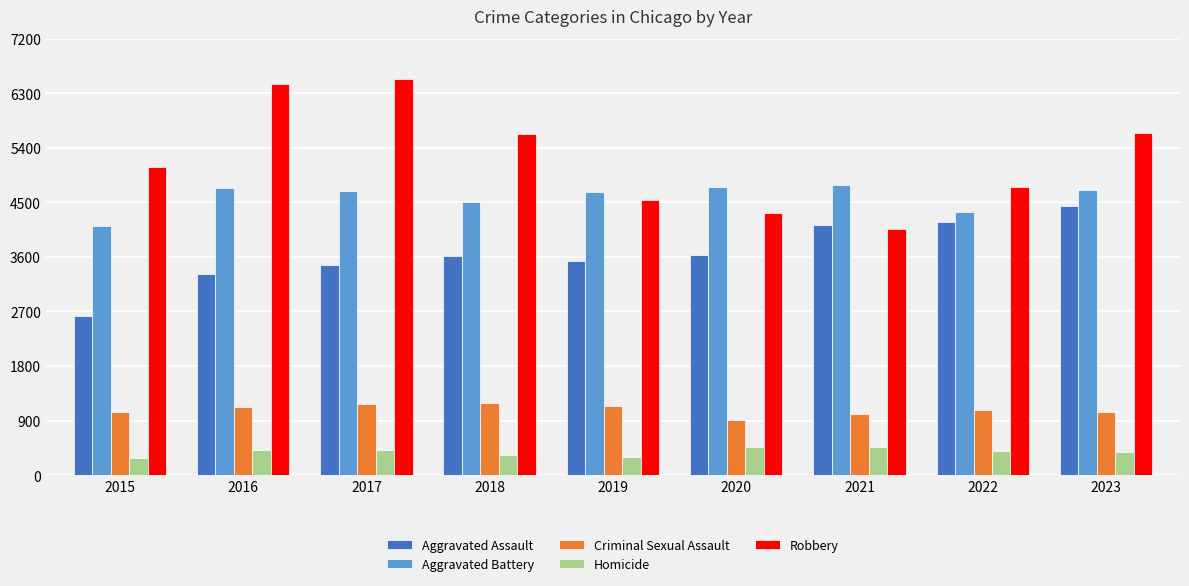

At 2015, list the series in order from smallest to largest.

Homicide, Criminal Sexual Assault, Aggravated Assault, Aggravated Battery, Robbery